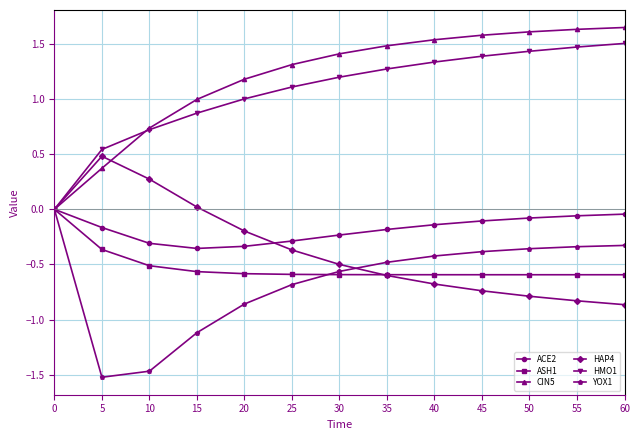

Is the value of HAP4 at 60 greater than the value of ACE2 at 50?

No